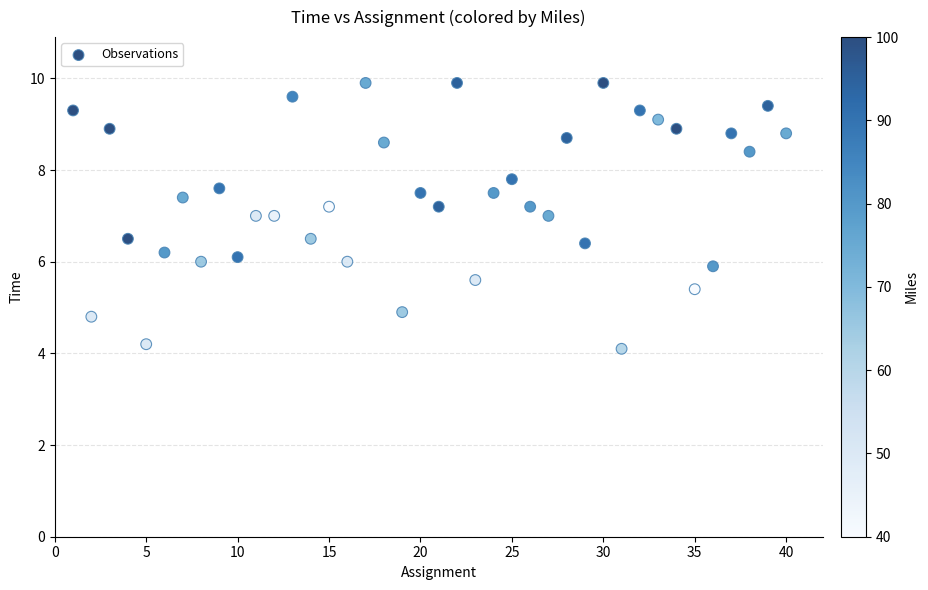

What is the range of X values (max minus min)?

39.0